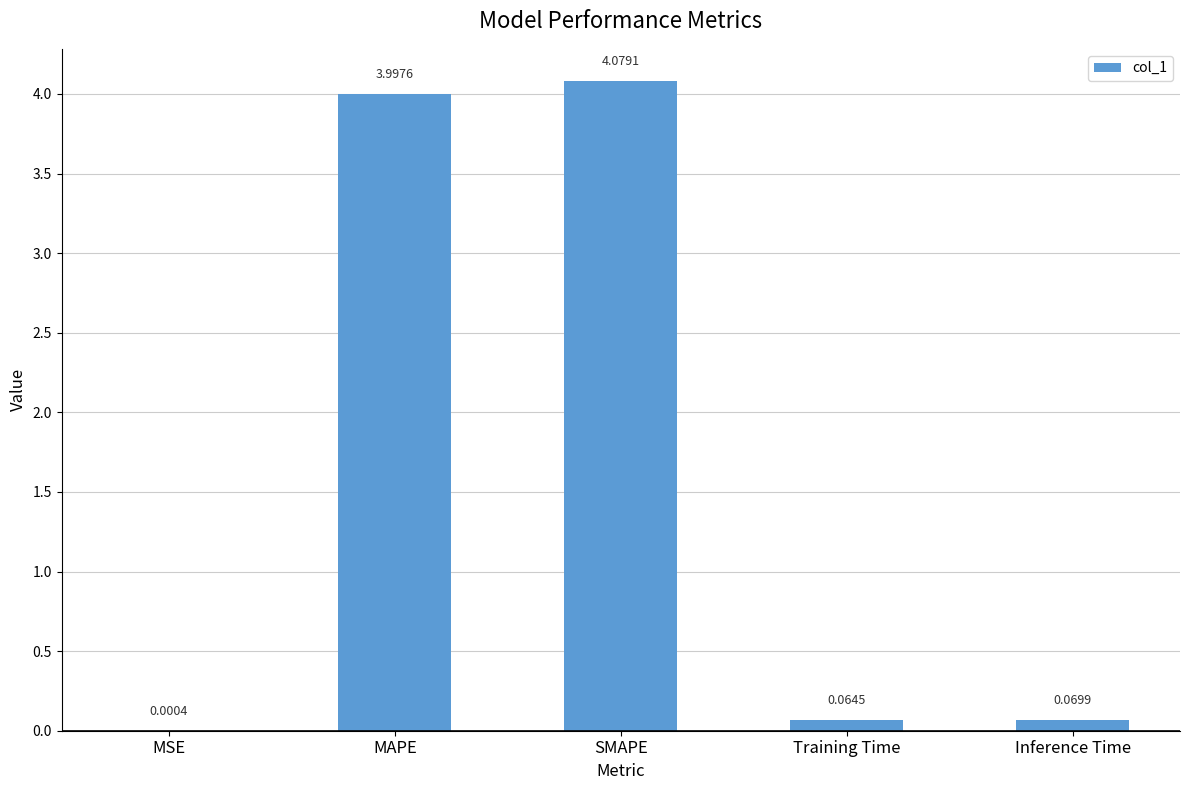

What is the sum of all values?

8.2